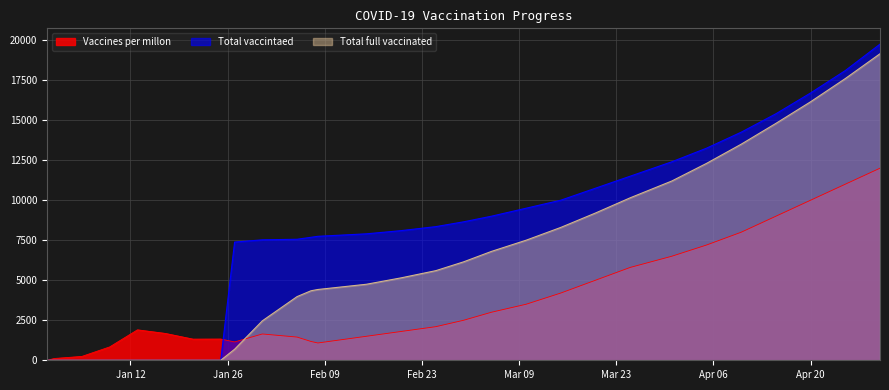

Count the number of data series in this chart.

3